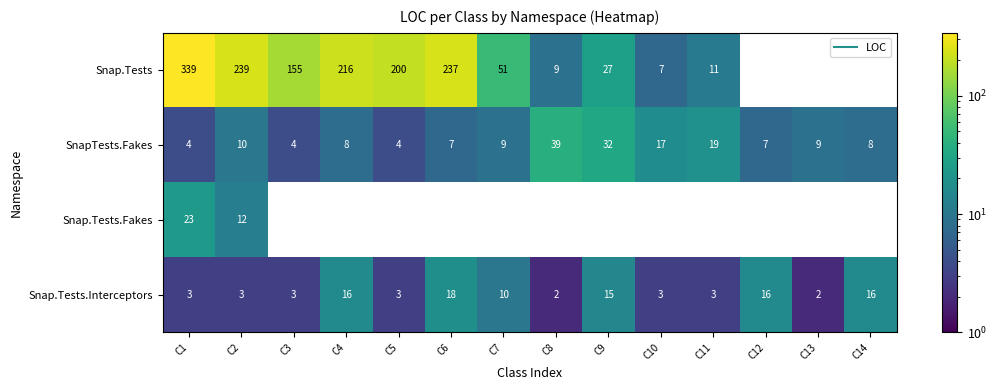

Is it true that Snap.Tests.Interceptors equals 15.0 at C9?

True